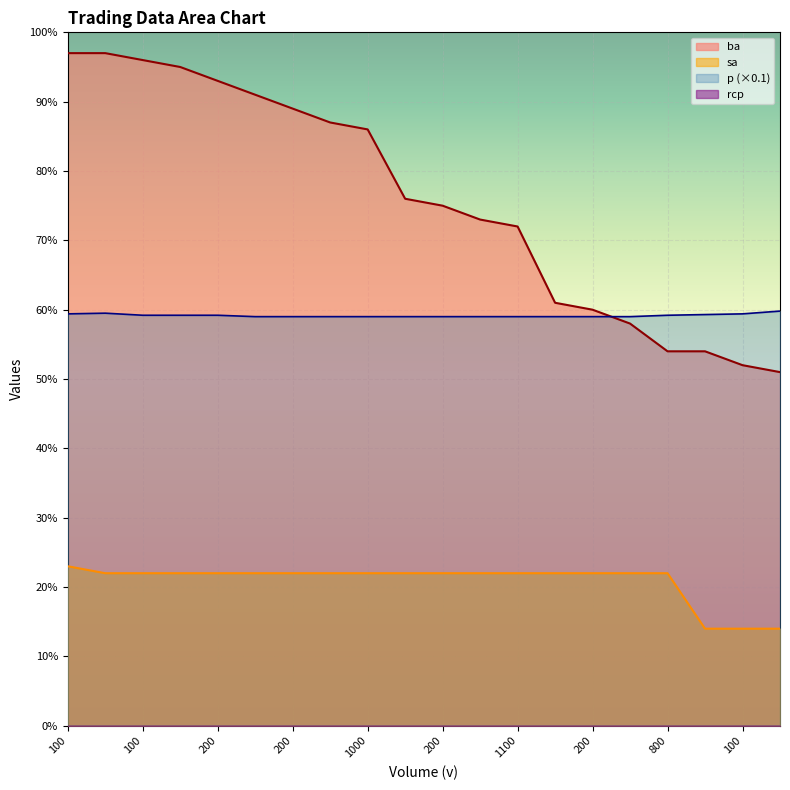

What is the approximate value of ba at 200?

8900